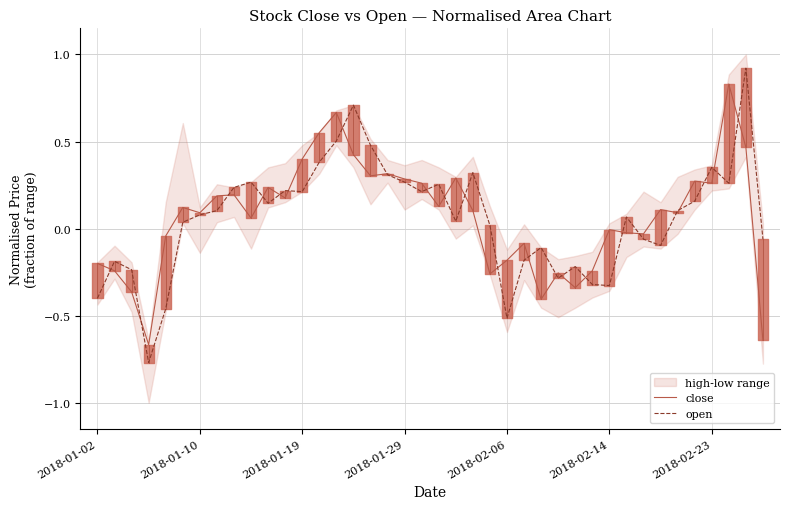

In close, how many points are lower than both neighbors (excluding endpoints)?

12